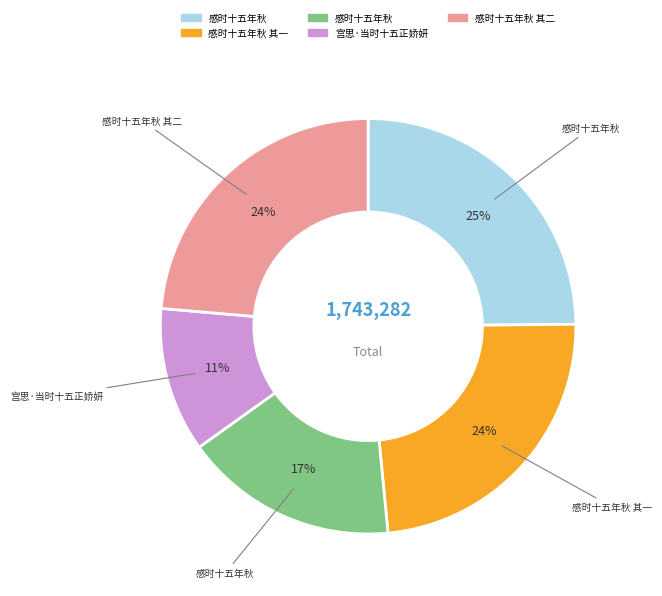

To the nearest percent, what is the average slice percentage?

20%